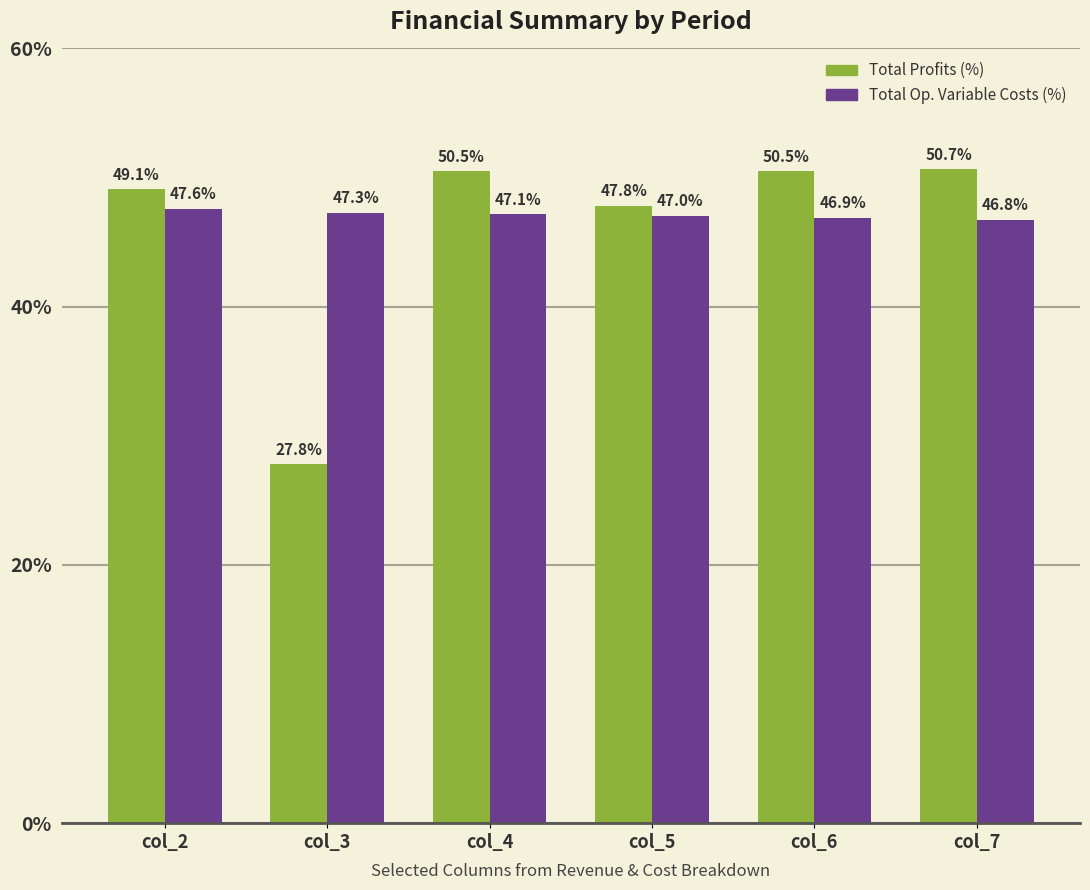

List the labels in order of Total Op. Variable Costs (%) value, smallest first.

col_7, col_6, col_5, col_4, col_3, col_2